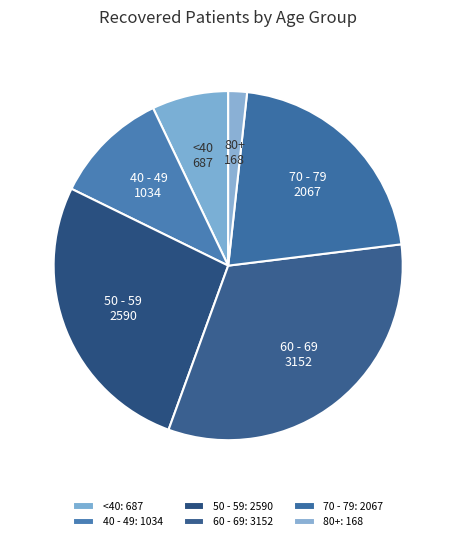

How many segments does this pie chart have?

6